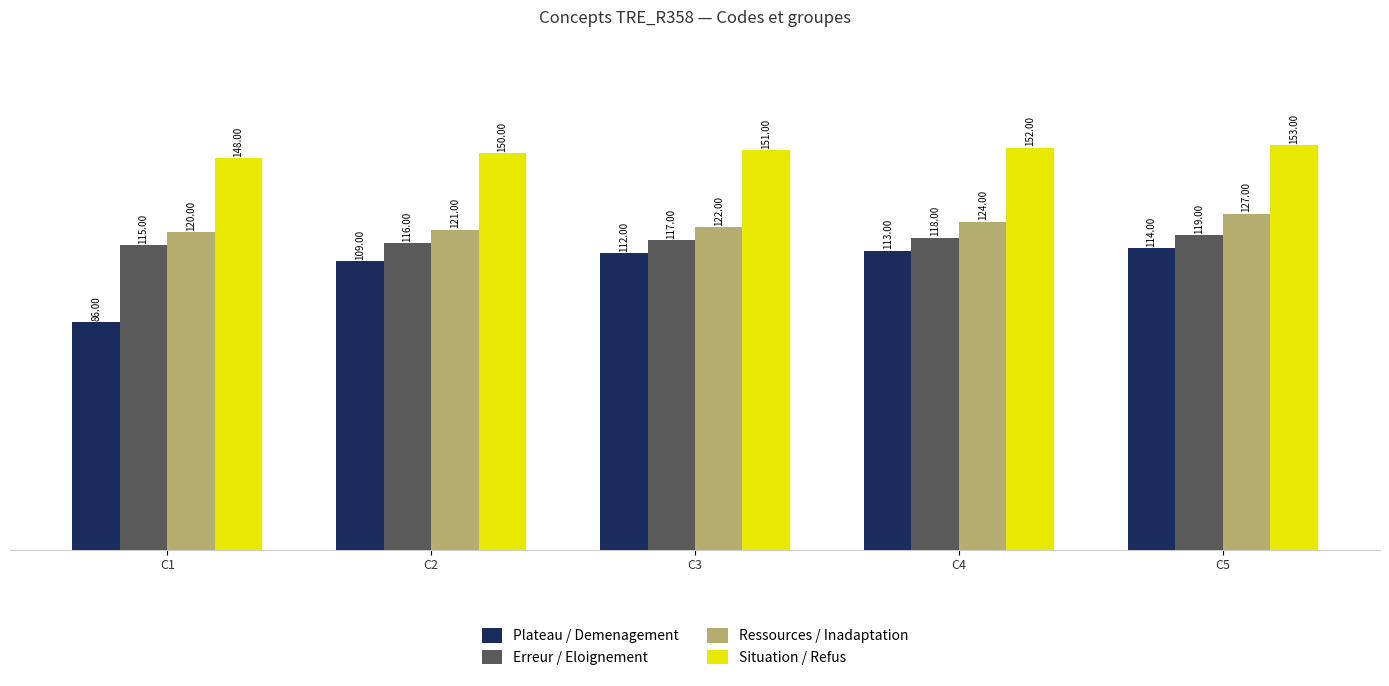

Reading right to left, list all the values displayed in this chart.

Plateau / Demenagement: 114	113	112	109	86
Erreur / Eloignement: 119	118	117	116	115
Ressources / Inadaptation: 127	124	122	121	120
Situation / Refus: 153	152	151	150	148